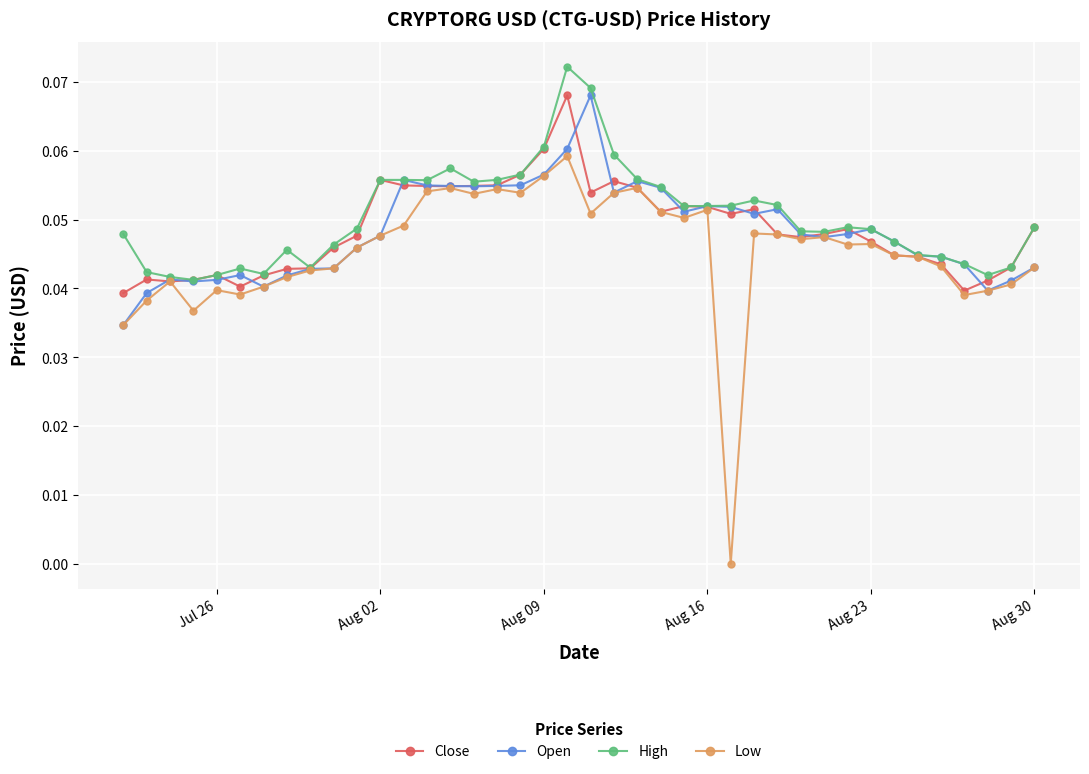

Which series has the largest range (max minus min)?

Low